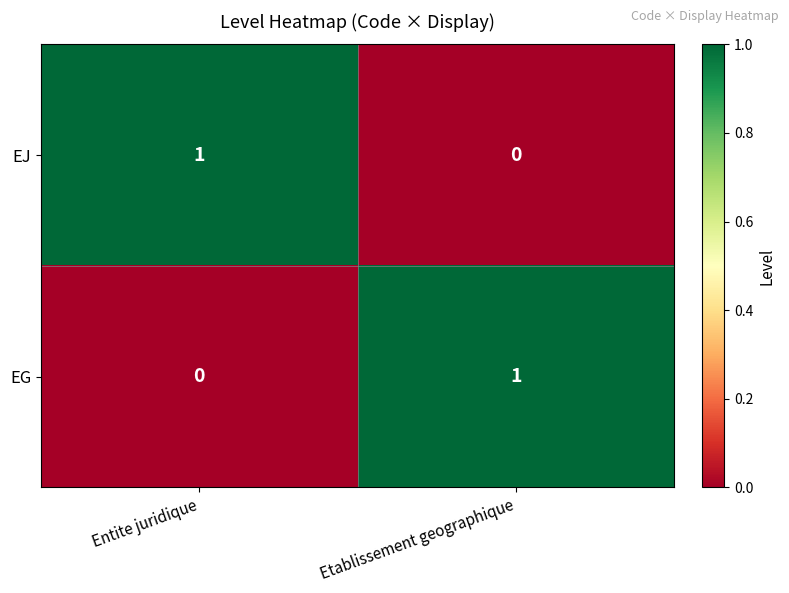

How many categories are shown in the chart?

2